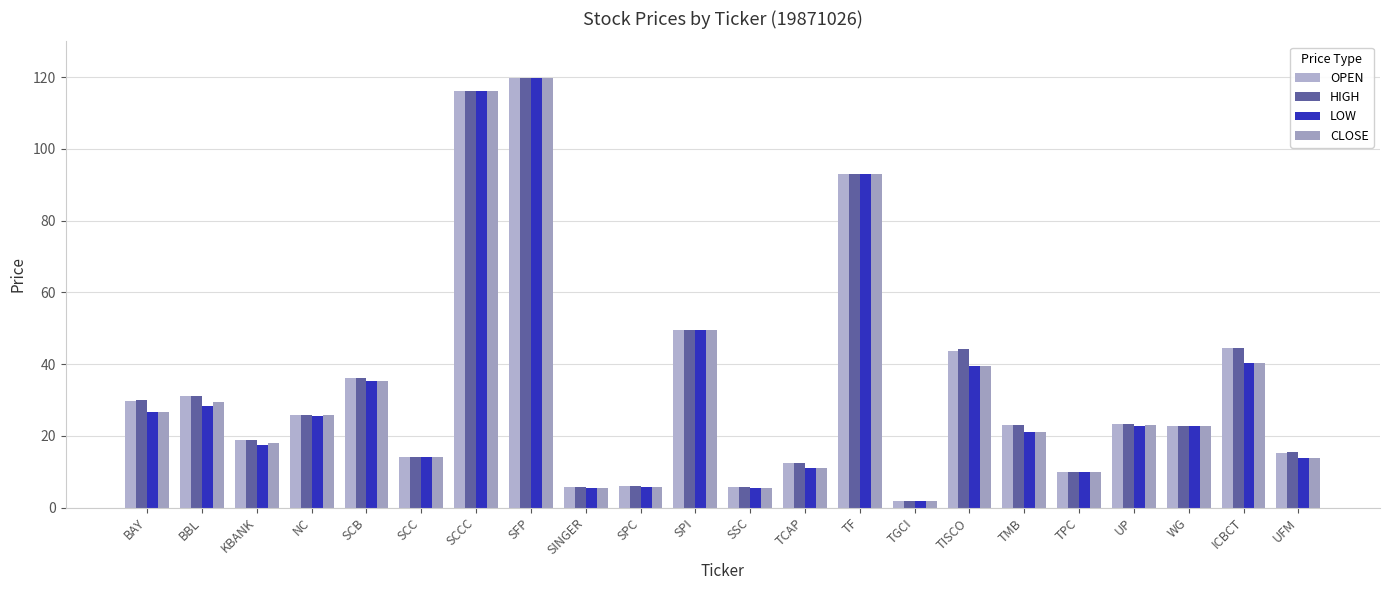

What is the sum of all HIGH values?

749.1